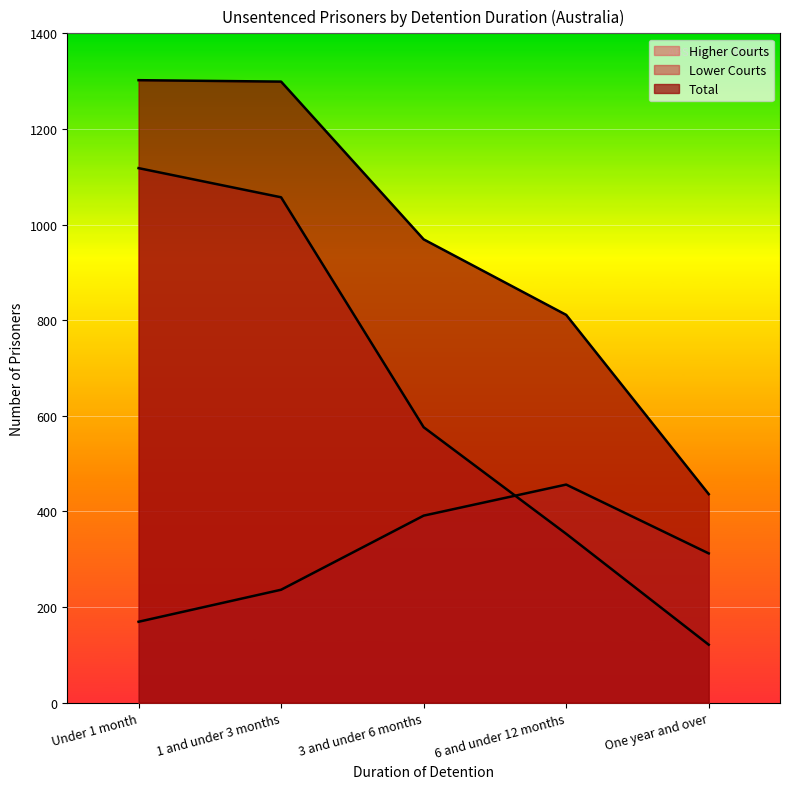

Rank the series by their average value, from highest to lowest.

Total, Lower Courts, Higher Courts